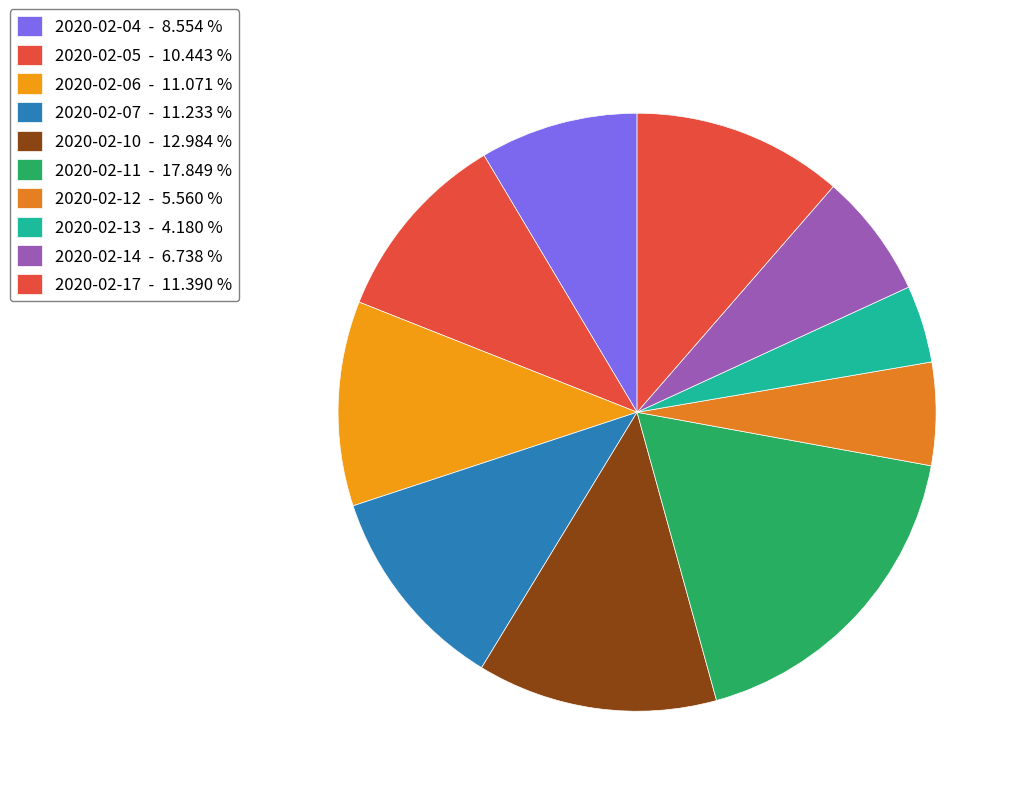

How many segments does this pie chart have?

10